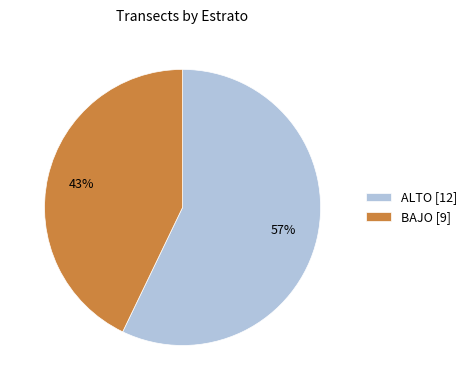

To the nearest percent, what portion does ALTO [12] represent?

57%